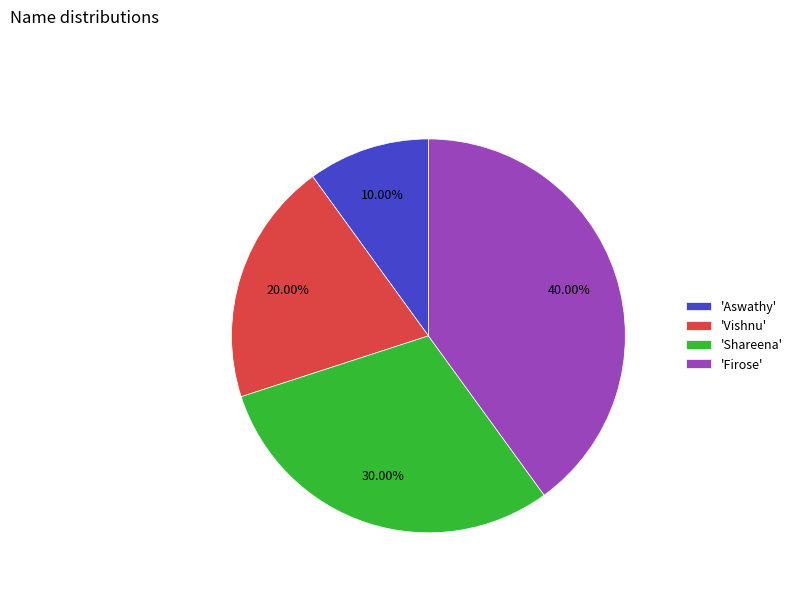

Between 'Shareena' and 'Aswathy', which is larger?

'Shareena'